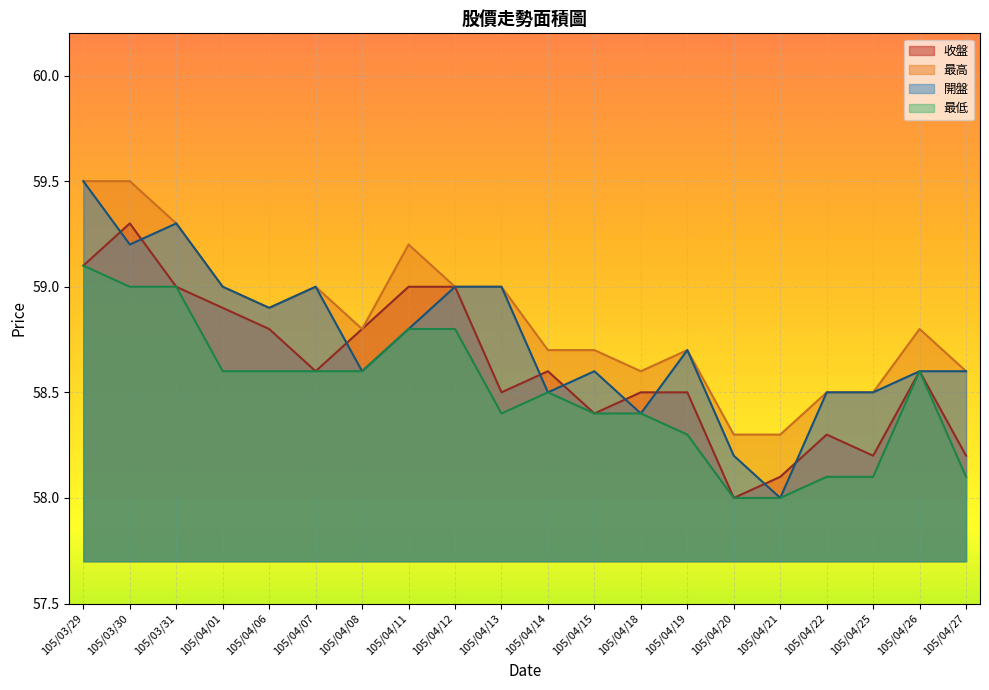

The value of 最高 at 105/04/22 is 98.8. True or false?

False